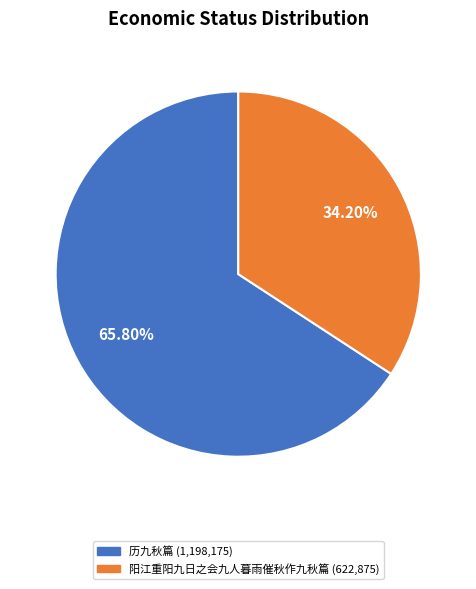

Combined, what portion of the pie is 阳江重阳九日之会九人暮雨催秋作九秋篇 and 历九秋篇?

100.0%